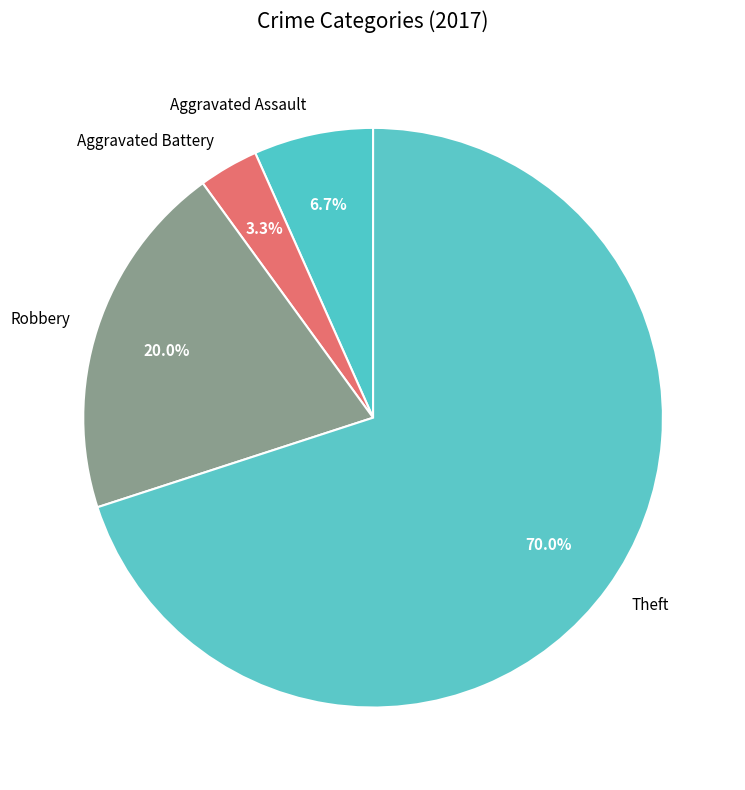

The Theft slice represents 47% of the pie. True or false?

False